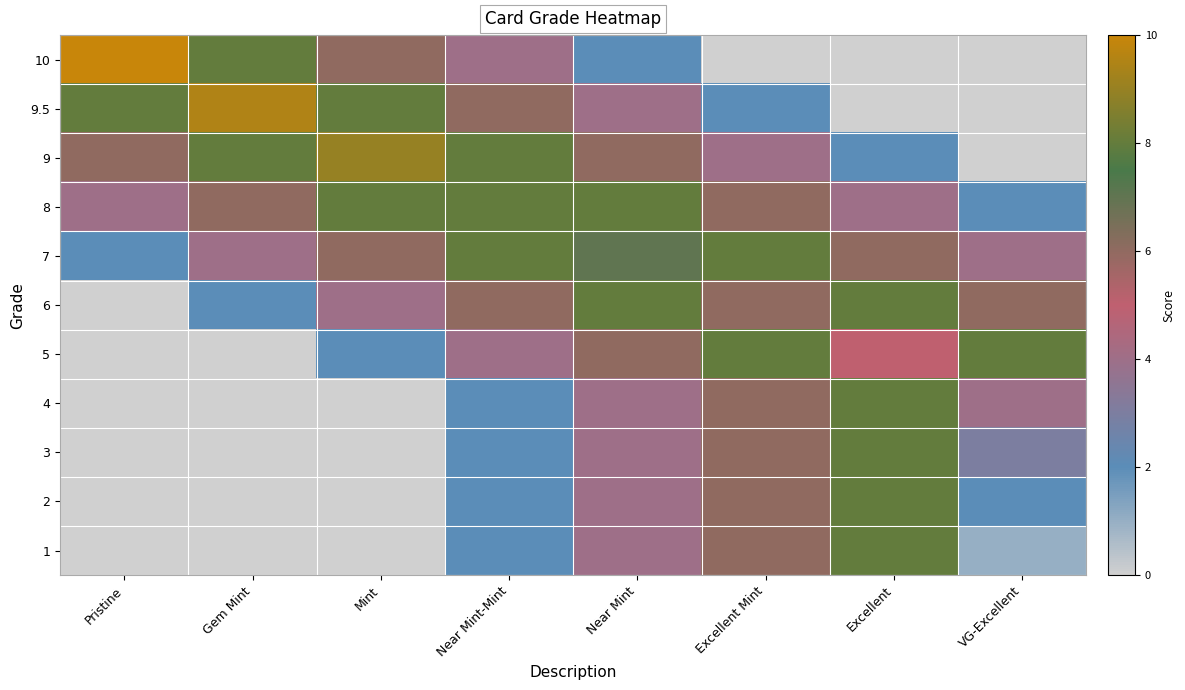

Reading left to right, transcribe all the data shown in this chart.

10: Pristine=10.0	Gem Mint=8.0	Mint=6.0	Near Mint-Mint=4.0	Near Mint=2.0	Excellent Mint=0.0	Excellent=0.0	VG-Excellent=0.0
9.5: Pristine=8.0	Gem Mint=9.5	Mint=8.0	Near Mint-Mint=6.0	Near Mint=4.0	Excellent Mint=2.0	Excellent=0.0	VG-Excellent=0.0
9: Pristine=6.0	Gem Mint=8.0	Mint=9.0	Near Mint-Mint=8.0	Near Mint=6.0	Excellent Mint=4.0	Excellent=2.0	VG-Excellent=0.0
8: Pristine=4.0	Gem Mint=6.0	Mint=8.0	Near Mint-Mint=8.0	Near Mint=8.0	Excellent Mint=6.0	Excellent=4.0	VG-Excellent=2.0
7: Pristine=2.0	Gem Mint=4.0	Mint=6.0	Near Mint-Mint=8.0	Near Mint=7.0	Excellent Mint=8.0	Excellent=6.0	VG-Excellent=4.0
6: Pristine=0.0	Gem Mint=2.0	Mint=4.0	Near Mint-Mint=6.0	Near Mint=8.0	Excellent Mint=6.0	Excellent=8.0	VG-Excellent=6.0
5: Pristine=0.0	Gem Mint=0.0	Mint=2.0	Near Mint-Mint=4.0	Near Mint=6.0	Excellent Mint=8.0	Excellent=5.0	VG-Excellent=8.0
4: Pristine=0.0	Gem Mint=0.0	Mint=0.0	Near Mint-Mint=2.0	Near Mint=4.0	Excellent Mint=6.0	Excellent=8.0	VG-Excellent=4.0
3: Pristine=0.0	Gem Mint=0.0	Mint=0.0	Near Mint-Mint=2.0	Near Mint=4.0	Excellent Mint=6.0	Excellent=8.0	VG-Excellent=3.0
2: Pristine=0.0	Gem Mint=0.0	Mint=0.0	Near Mint-Mint=2.0	Near Mint=4.0	Excellent Mint=6.0	Excellent=8.0	VG-Excellent=2.0
1: Pristine=0.0	Gem Mint=0.0	Mint=0.0	Near Mint-Mint=2.0	Near Mint=4.0	Excellent Mint=6.0	Excellent=8.0	VG-Excellent=1.0